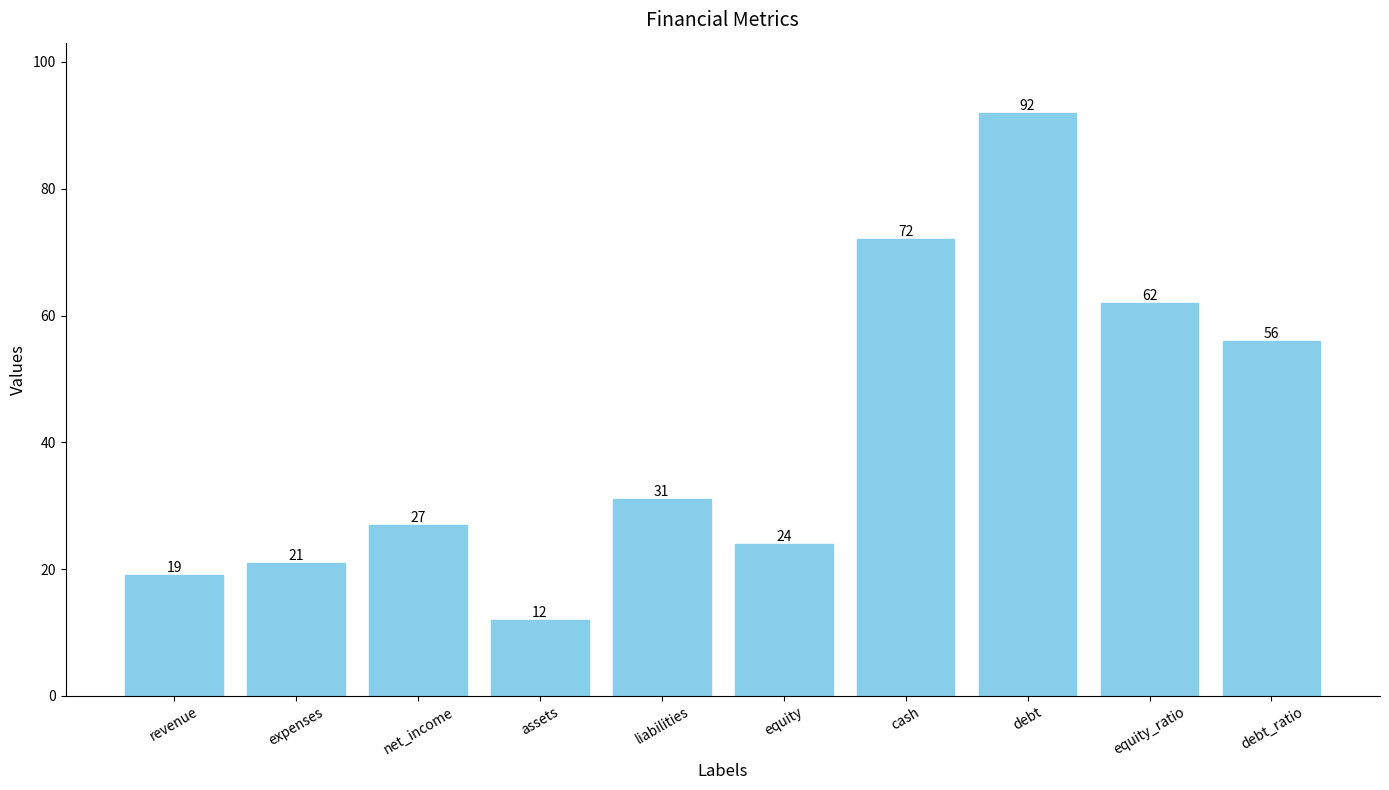

What is the difference between the maximum and minimum values?

80